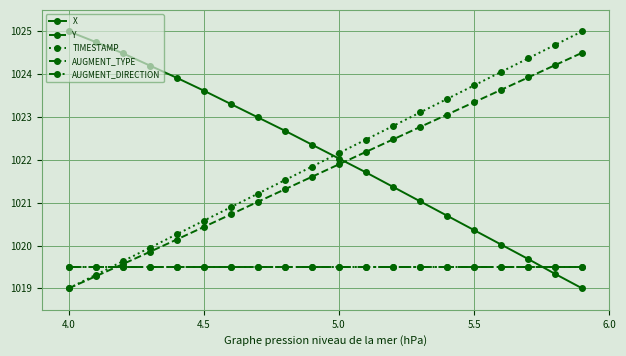

What is the value of the AUGMENT_TYPE point at the 19th from the left?

1019.5